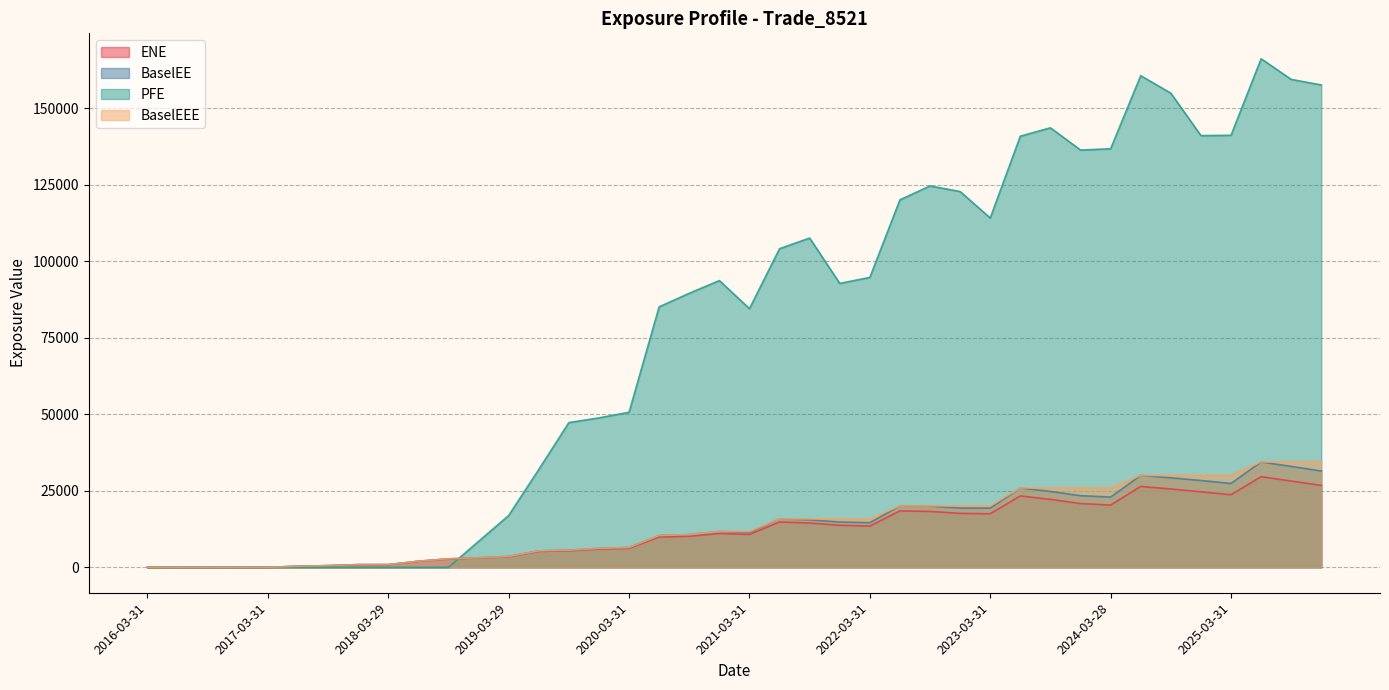

What are all the series names shown in the legend?

ENE, BaselEE, PFE, BaselEEE